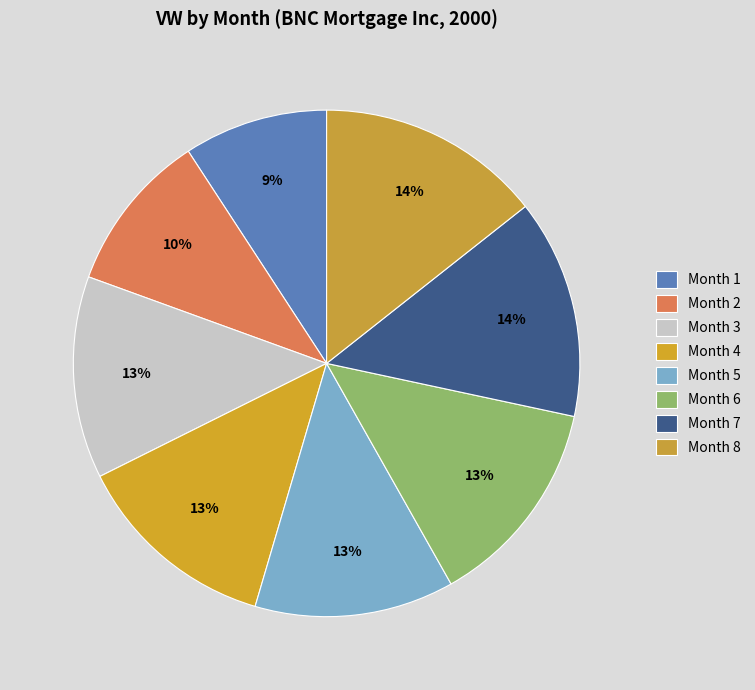

How many slices are in this pie chart?

8